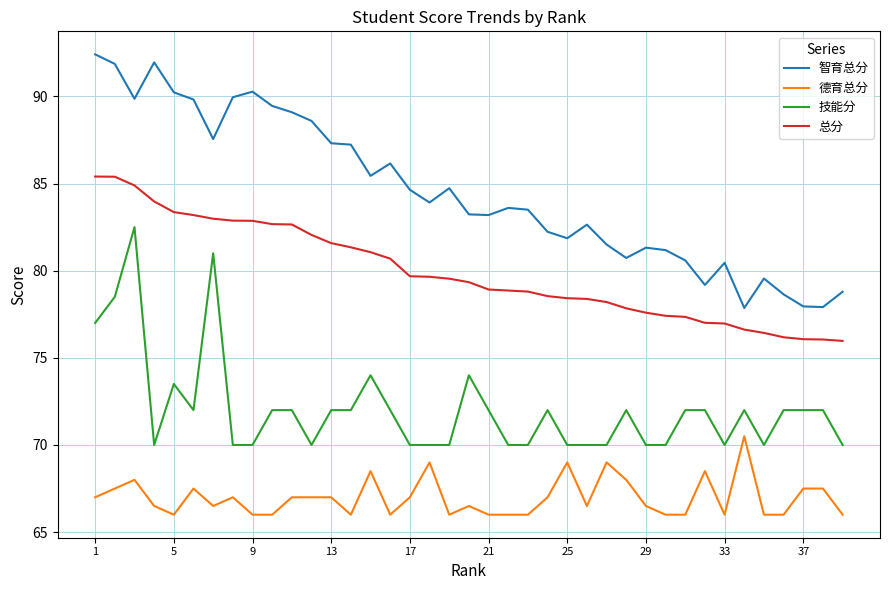

Which series has the largest range (max minus min)?

智育总分